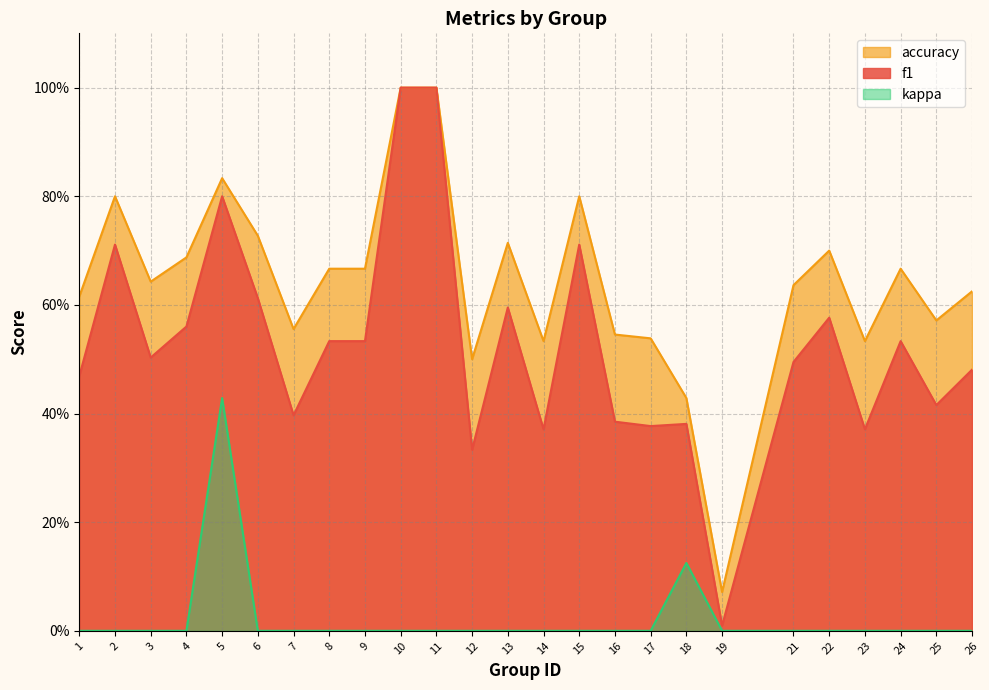

True or false: f1 and kappa intersect in this chart.

False